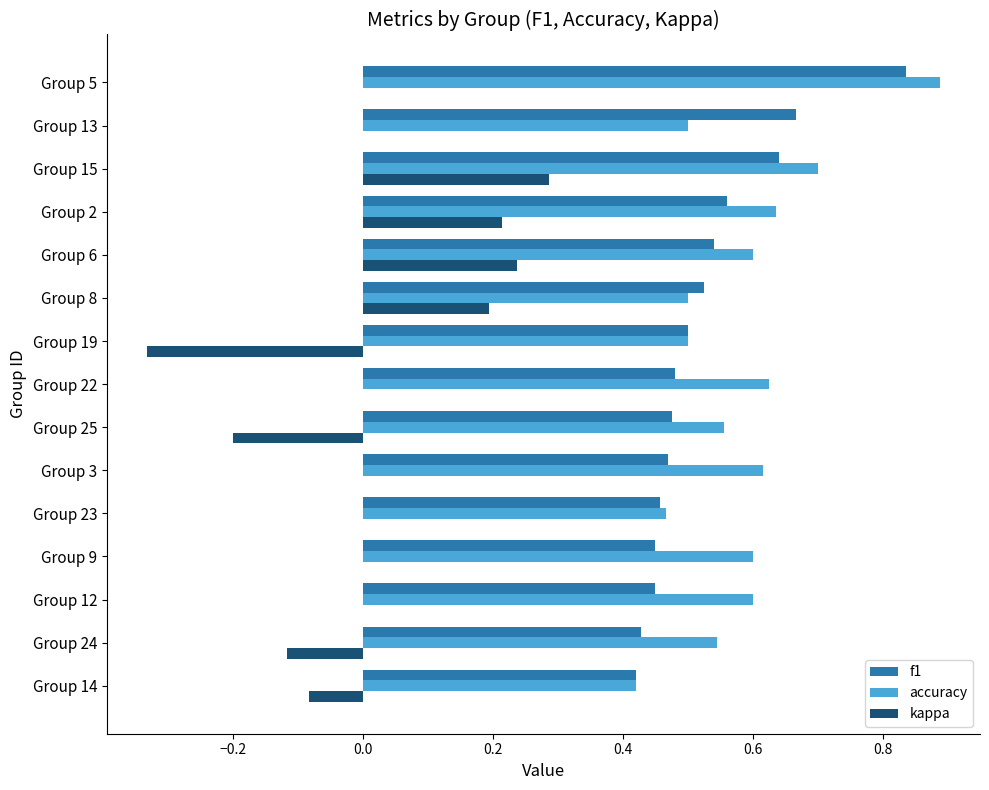

Which series has the widest spread of values?

kappa